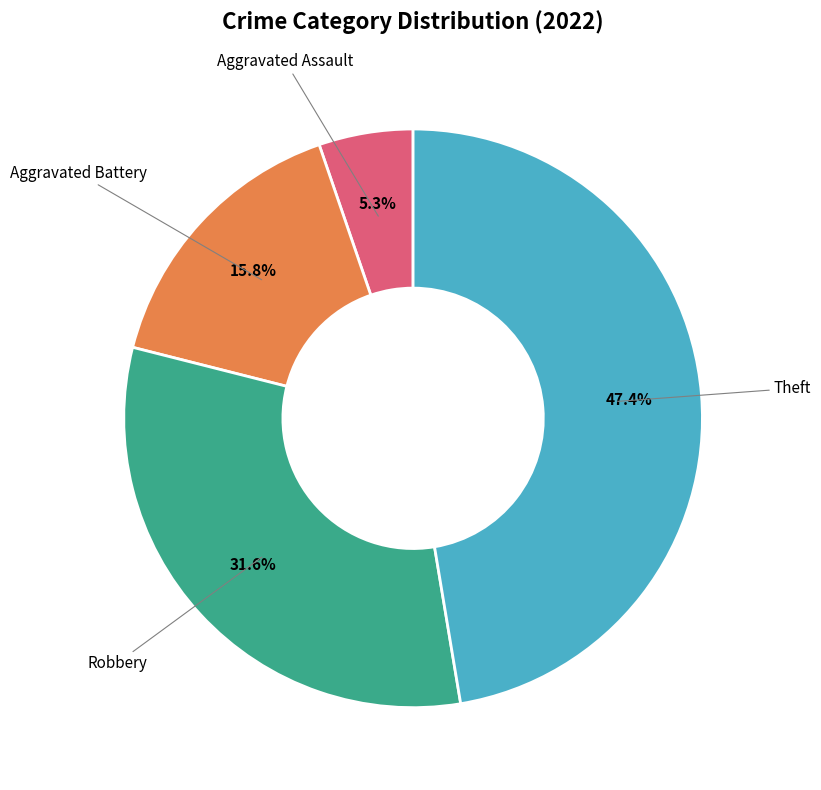

Approximately how many times larger is the value at Aggravated Battery compared to Theft?

0.3